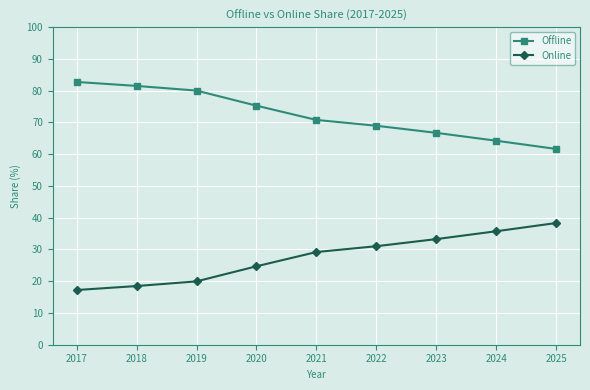

What is the value of the Offline point at the 3rd from the left?

80.0